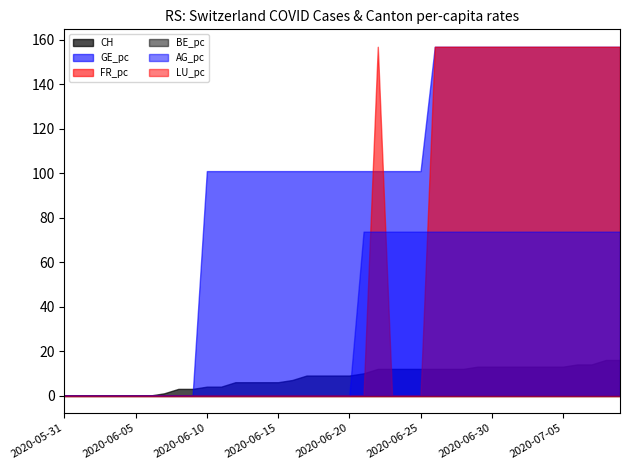

Where is CH nearest to the value 8?

2020-06-16